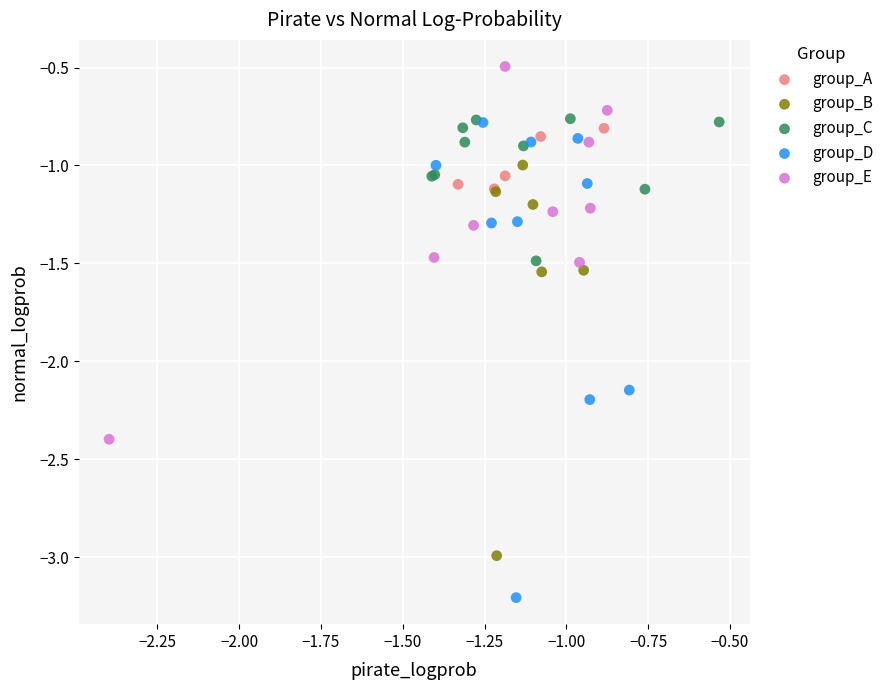

Which series reaches the minimum Y coordinate?

group_D